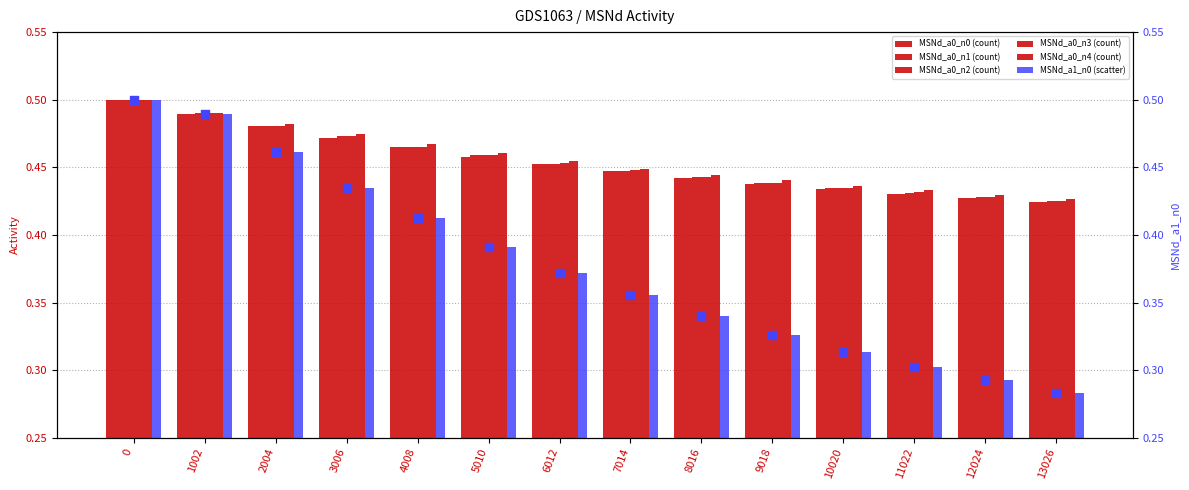

Which series reaches the maximum Y coordinate?

MSNd_a0_n0